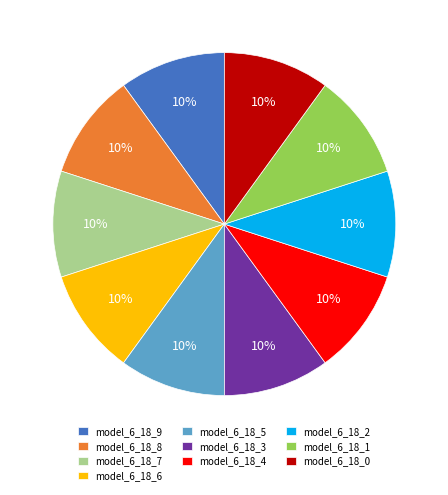

Does model_6_18_9 represent more than half of the total?

No